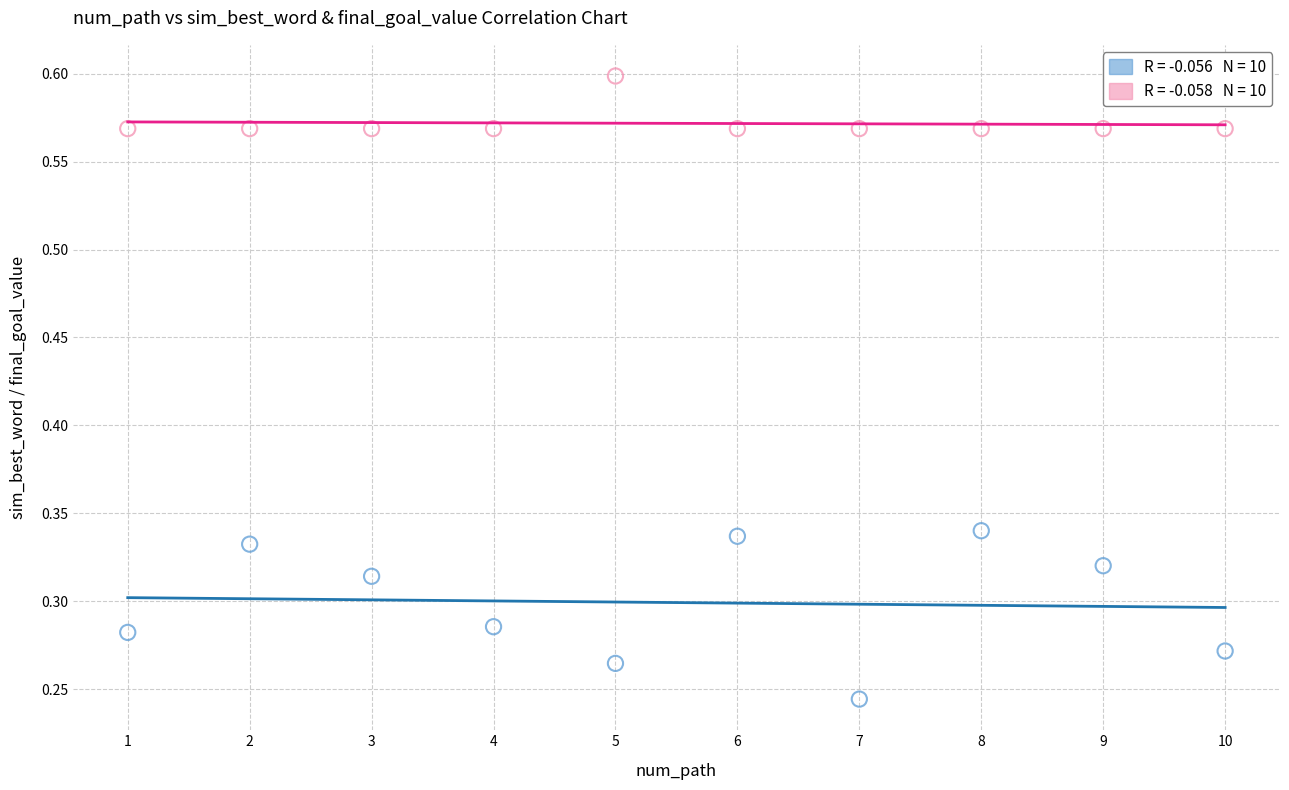

Across all data points, what is the range of Y values (max minus min)?

0.4